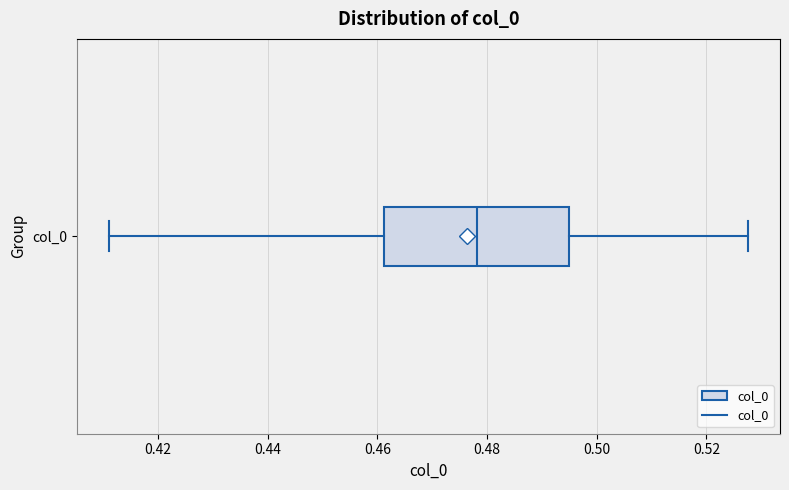

Transcribe this box plot: give where the median line is, the range the box spans, and where the two whiskers end, as read against the x-axis. The values are not printed on the chart, so give them approximately, as read against the axis.

median 0.478, box 0.462 to 0.494, whiskers 0.412 to 0.528